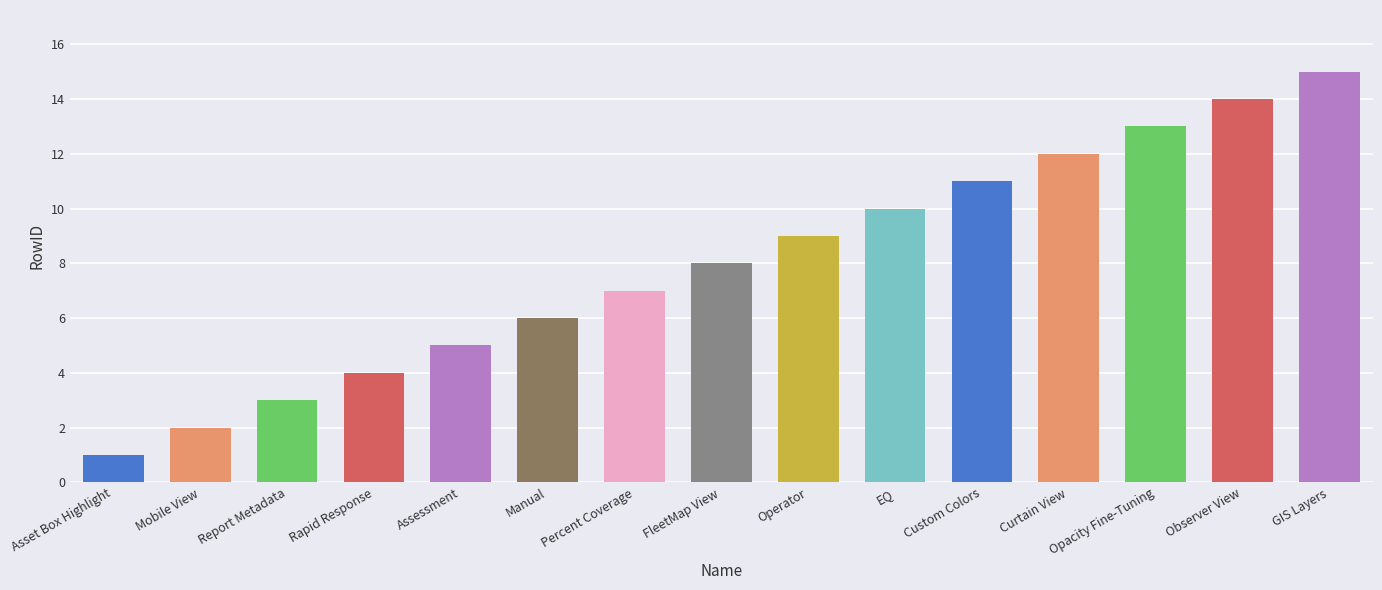

Read the value at Custom Colors.

11